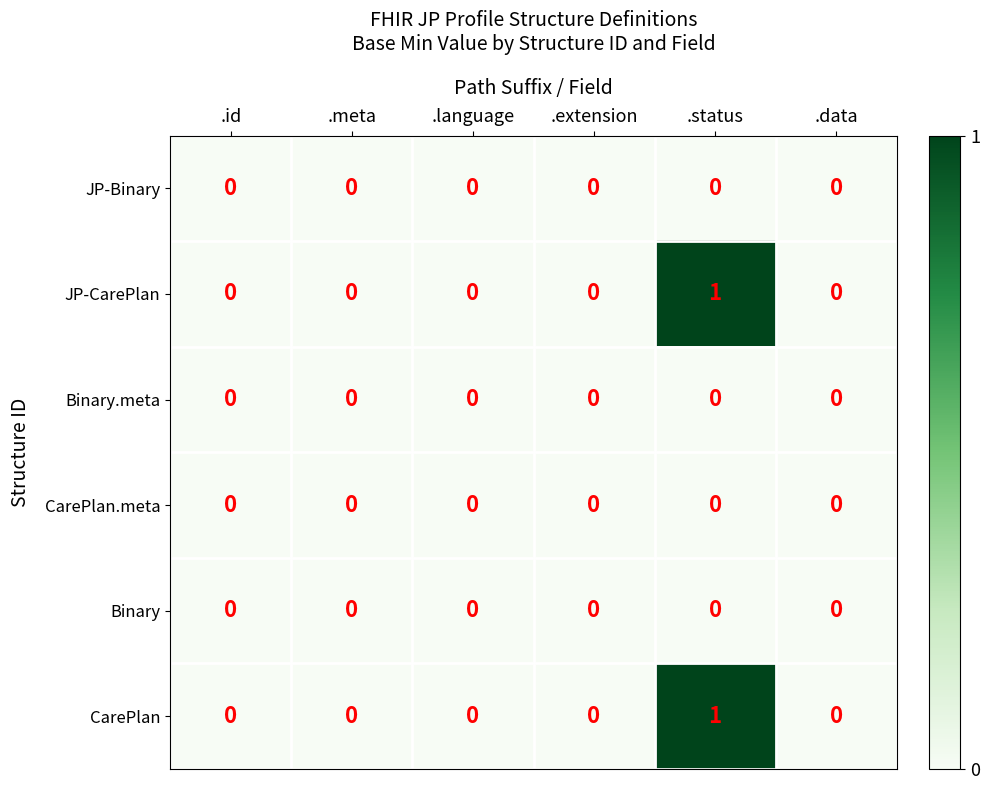

Is the value of JP-CarePlan at .status greater than the value of Binary at .status?

Yes